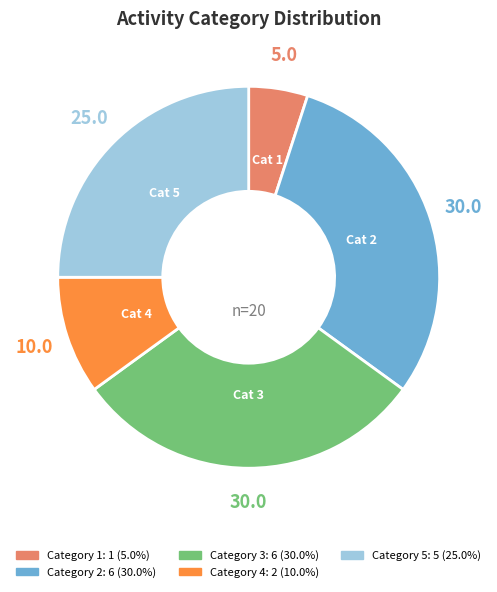

Does any single category account for the majority?

No